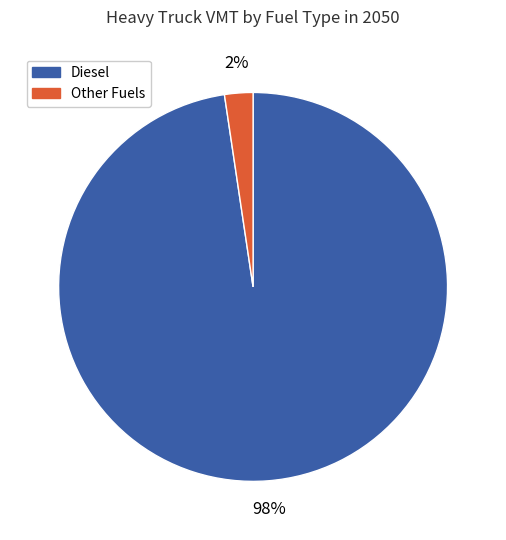

What is the majority slice?

Diesel